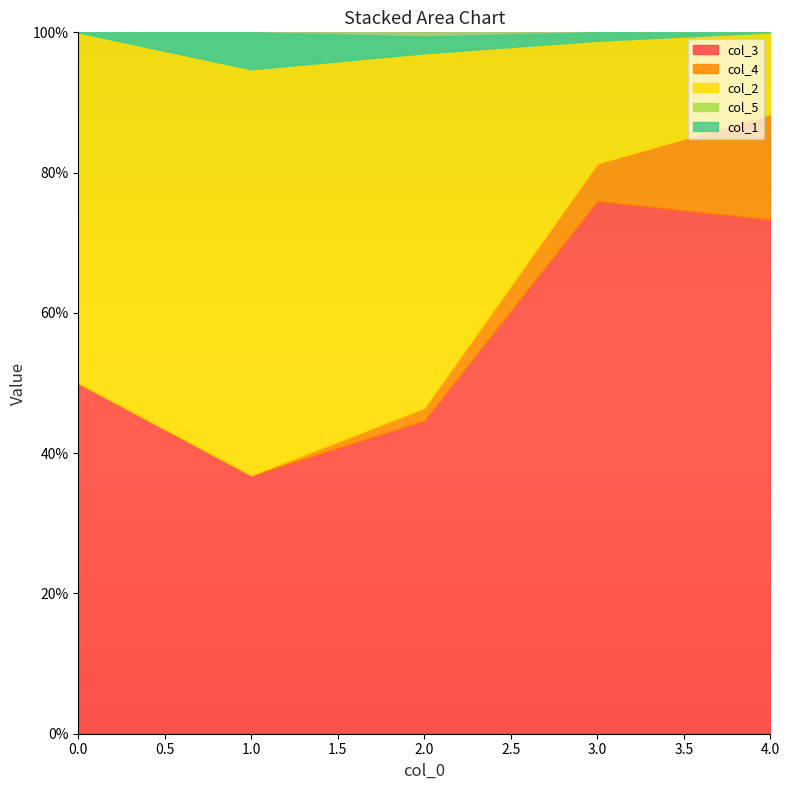

Where do col_2 and col_3 first cross each other?

2 and 3